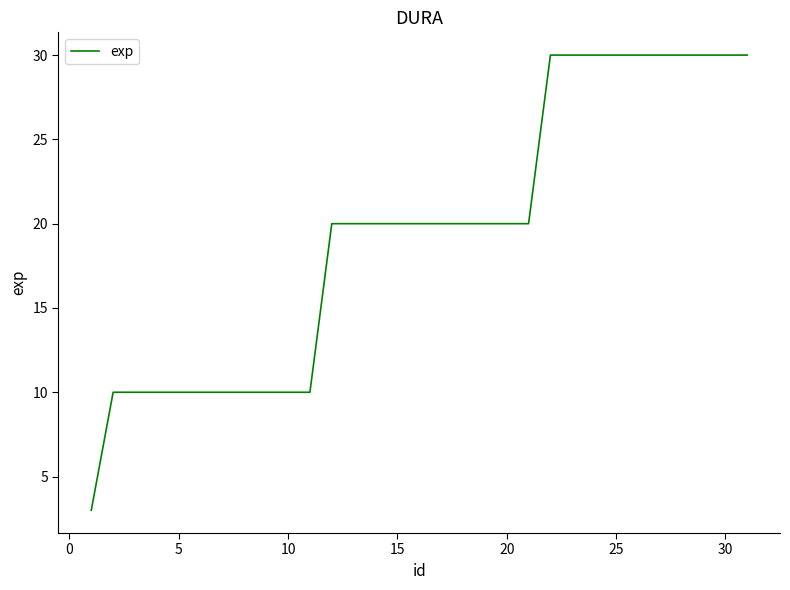

What is the greatest value displayed?

30